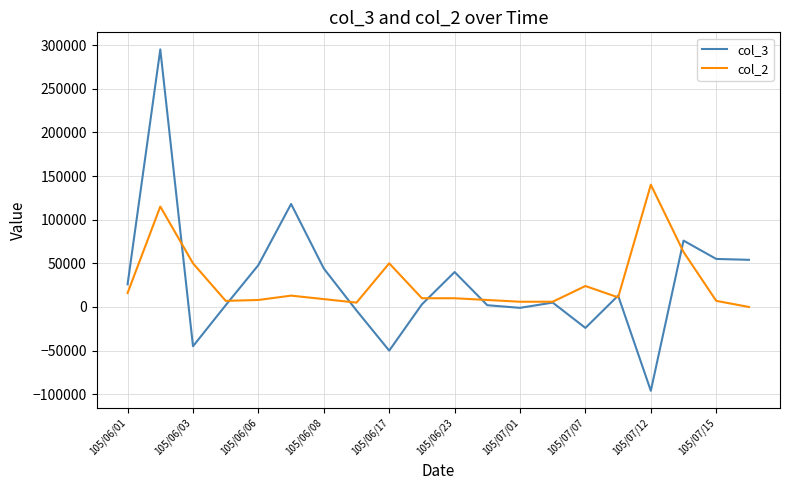

What is the smallest value displayed?

-96000